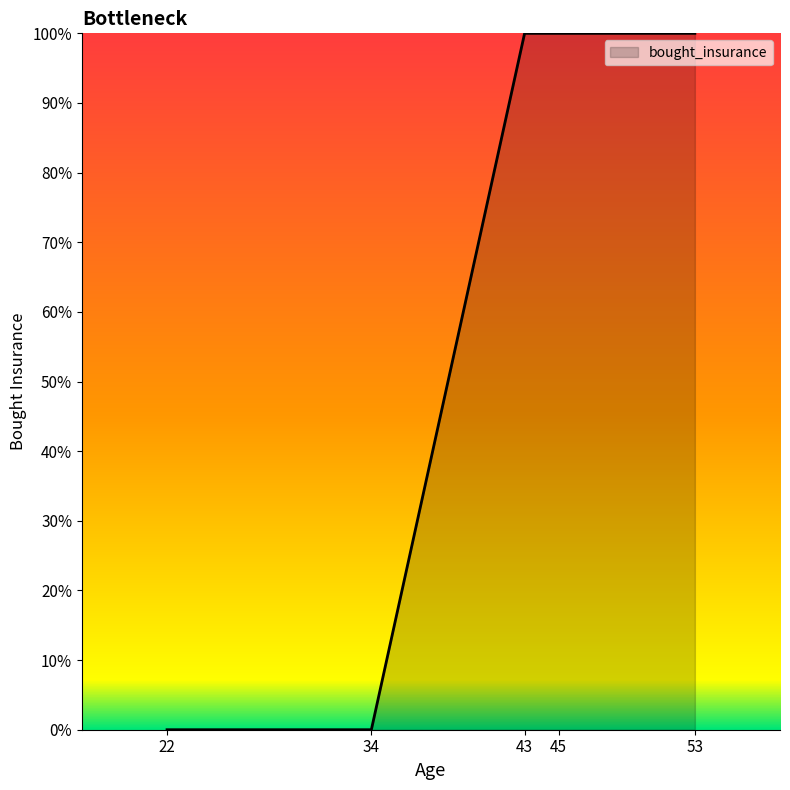

Reading left to right, extract all data points from this chart.

0	0	1	1	1